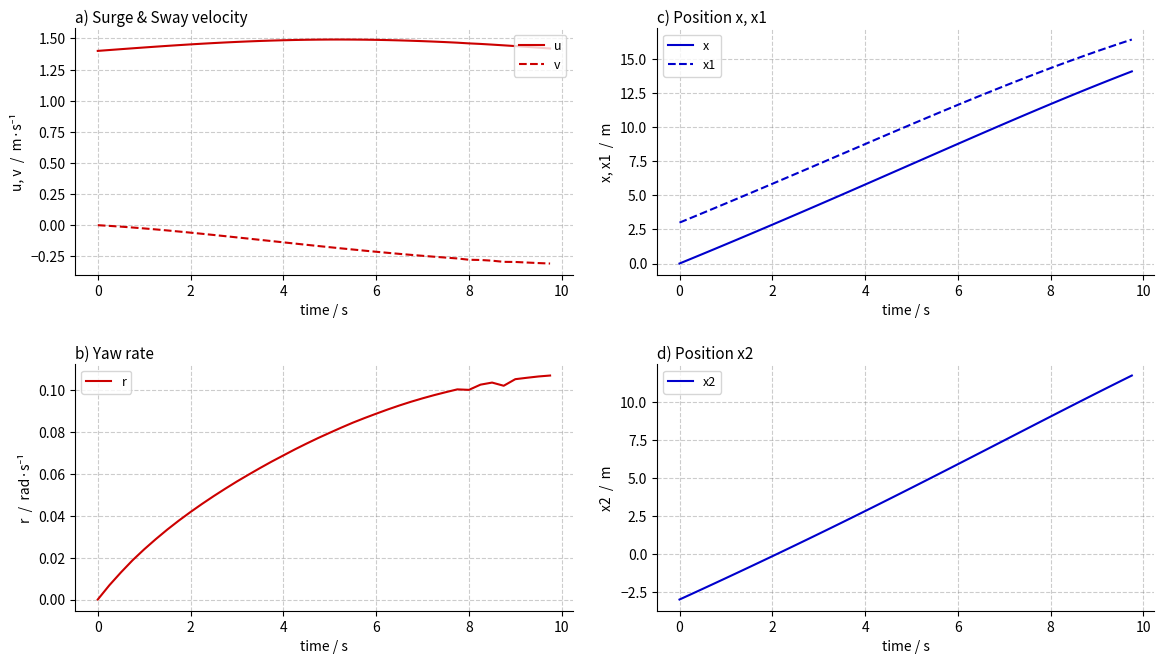

Reading left to right, what are all the values shown in this chart?

u: 1.4	1.4	1.4	1.4	1.4	1.4	1.4	1.4	1.5	1.5	1.5	1.5	1.5	1.5	1.5	1.5	1.5	1.5	1.5	1.5	1.5	1.5	1.5	1.5	1.5	1.5	1.5	1.5	1.5	1.5	1.5	1.5	1.5	1.5	1.5	1.4	1.4	1.4	1.4	1.4
v: 0.0	-0.0	-0.0	-0.0	-0.0	-0.0	-0.0	-0.1	-0.1	-0.1	-0.1	-0.1	-0.1	-0.1	-0.1	-0.1	-0.1	-0.1	-0.2	-0.2	-0.2	-0.2	-0.2	-0.2	-0.2	-0.2	-0.2	-0.2	-0.2	-0.3	-0.3	-0.3	-0.3	-0.3	-0.3	-0.3	-0.3	-0.3	-0.3	-0.3
x: 0.0	0.3	0.7	1.1	1.4	1.8	2.1	2.5	2.8	3.2	3.6	3.9	4.3	4.7	5.0	5.4	5.8	6.2	6.5	6.9	7.3	7.7	8.0	8.4	8.8	9.1	9.5	9.9	10.2	10.6	11.0	11.3	11.7	12.0	12.4	12.7	13.1	13.4	13.8	14.1
x1: 3.0	3.4	3.7	4.1	4.4	4.8	5.1	5.5	5.8	6.2	6.6	6.9	7.3	7.7	8.0	8.4	8.8	9.1	9.5	9.8	10.2	10.6	10.9	11.3	11.6	12.0	12.3	12.7	13.0	13.4	13.7	14.0	14.3	14.6	15.0	15.3	15.6	15.9	16.1	16.4
r: 0.0	0.0	0.0	0.0	0.0	0.0	0.0	0.0	0.0	0.0	0.0	0.1	0.1	0.1	0.1	0.1	0.1	0.1	0.1	0.1	0.1	0.1	0.1	0.1	0.1	0.1	0.1	0.1	0.1	0.1	0.1	0.1	0.1	0.1	0.1	0.1	0.1	0.1	0.1	0.1
x2: -3.0	-2.6	-2.3	-1.9	-1.6	-1.2	-0.9	-0.5	-0.1	0.2	0.6	1.0	1.3	1.7	2.1	2.4	2.8	3.2	3.6	4.0	4.4	4.7	5.1	5.5	5.9	6.3	6.7	7.1	7.5	7.9	8.3	8.7	9.1	9.4	9.8	10.2	10.6	11.0	11.4	11.8